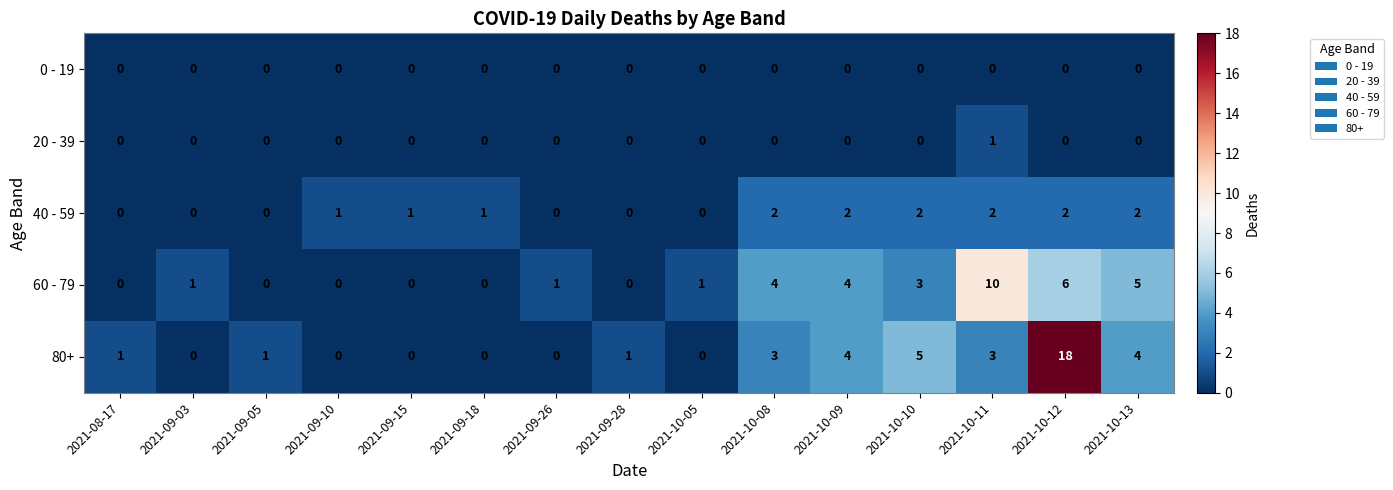

How many categories are shown in the chart?

15